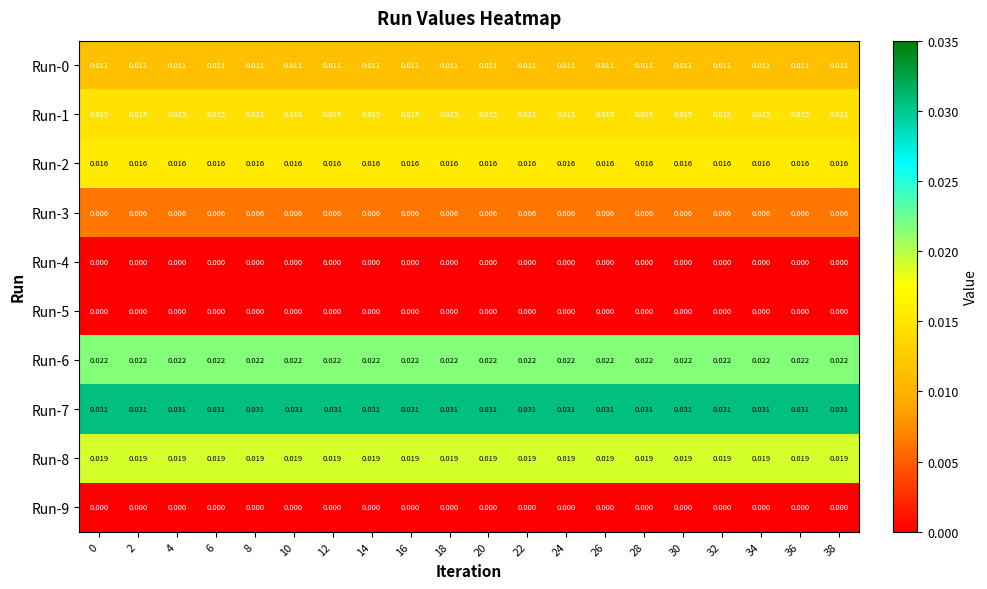

Is the value of Run-8 at 34 greater than the value of Run-0 at 10?

Yes